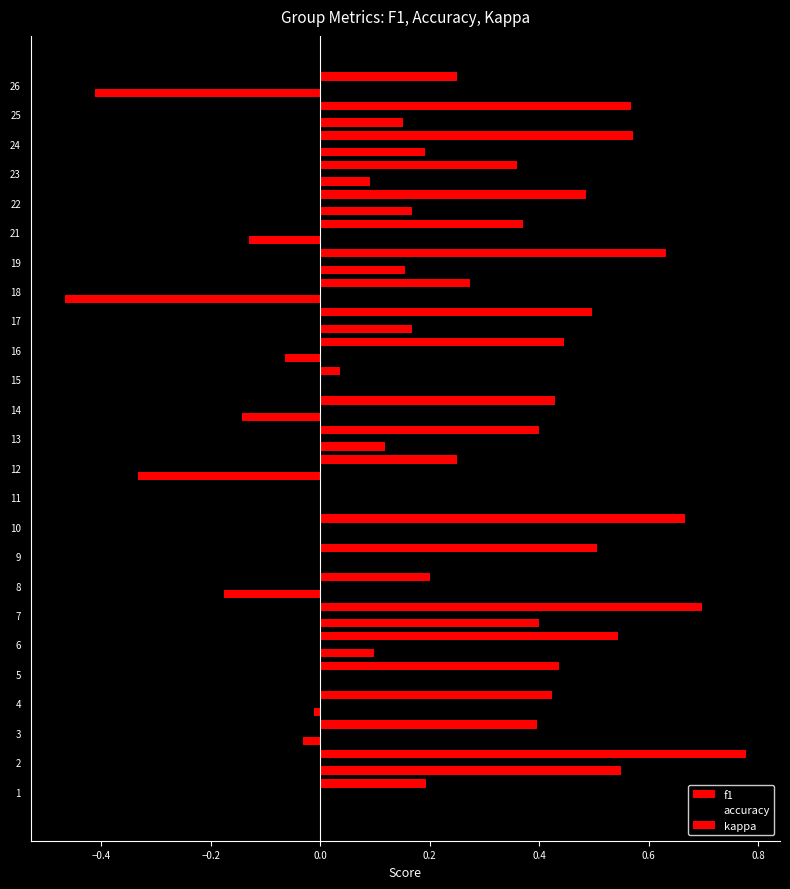

How many data points in f1 are above 0?

24